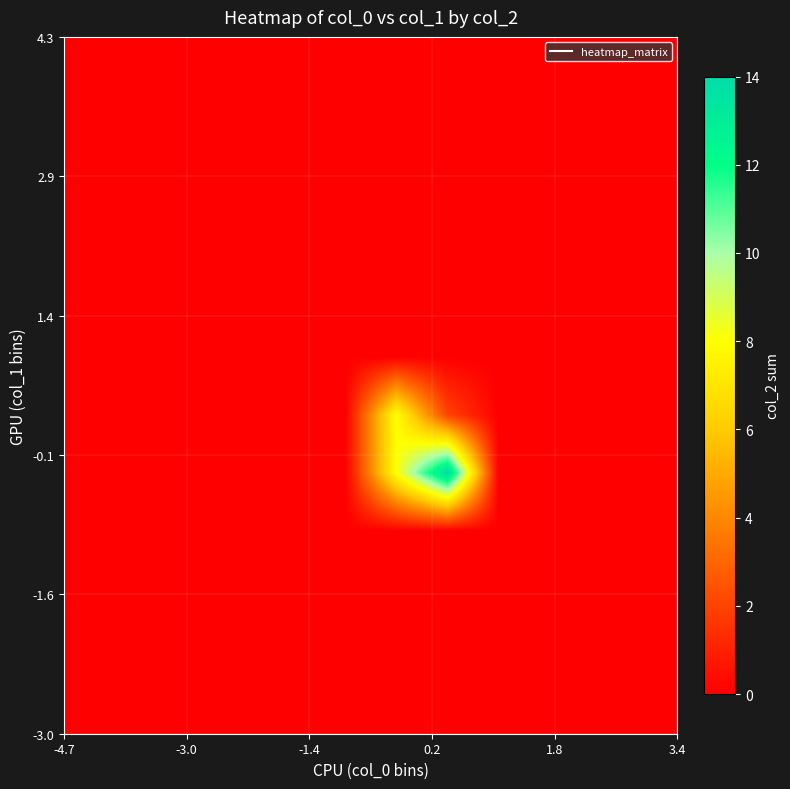

Count the number of categories in the chart.

12